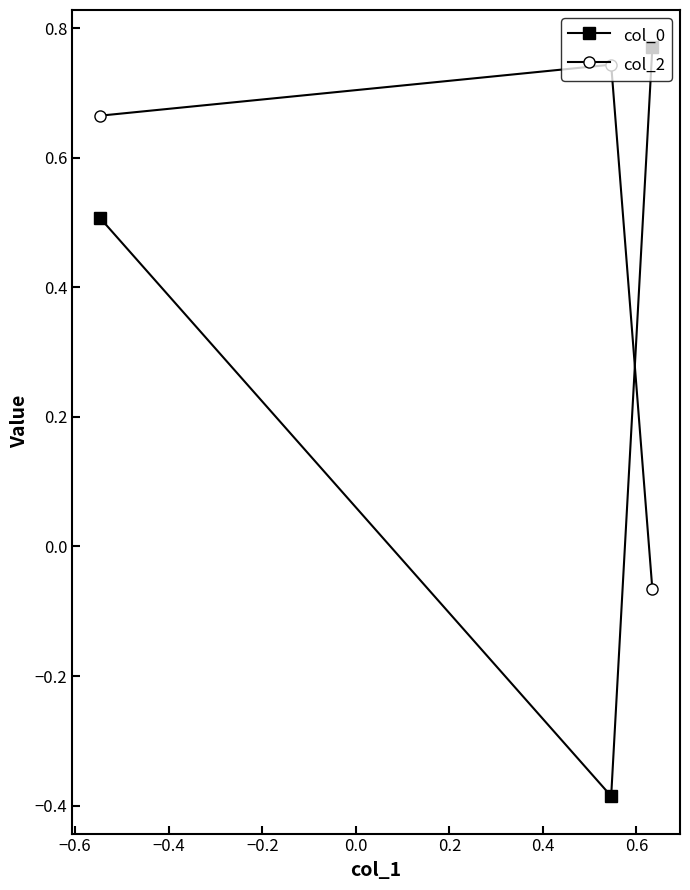

What is the sum of all col_0 values?

0.9